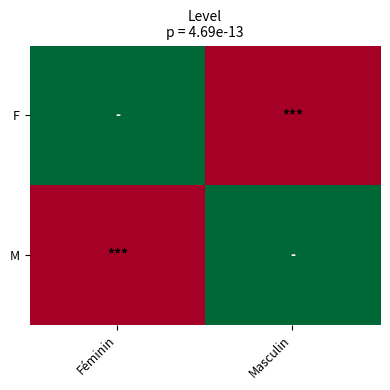

Which category has the lowest value across all series?

Masculin